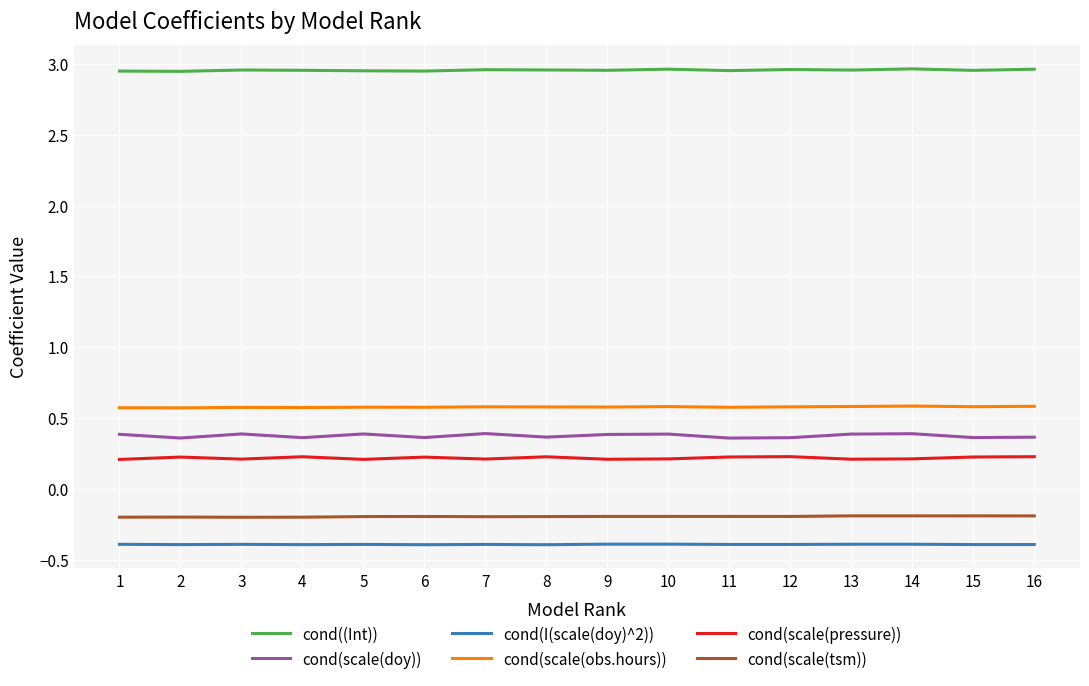

Is this an area chart (filled region under the line)?

No